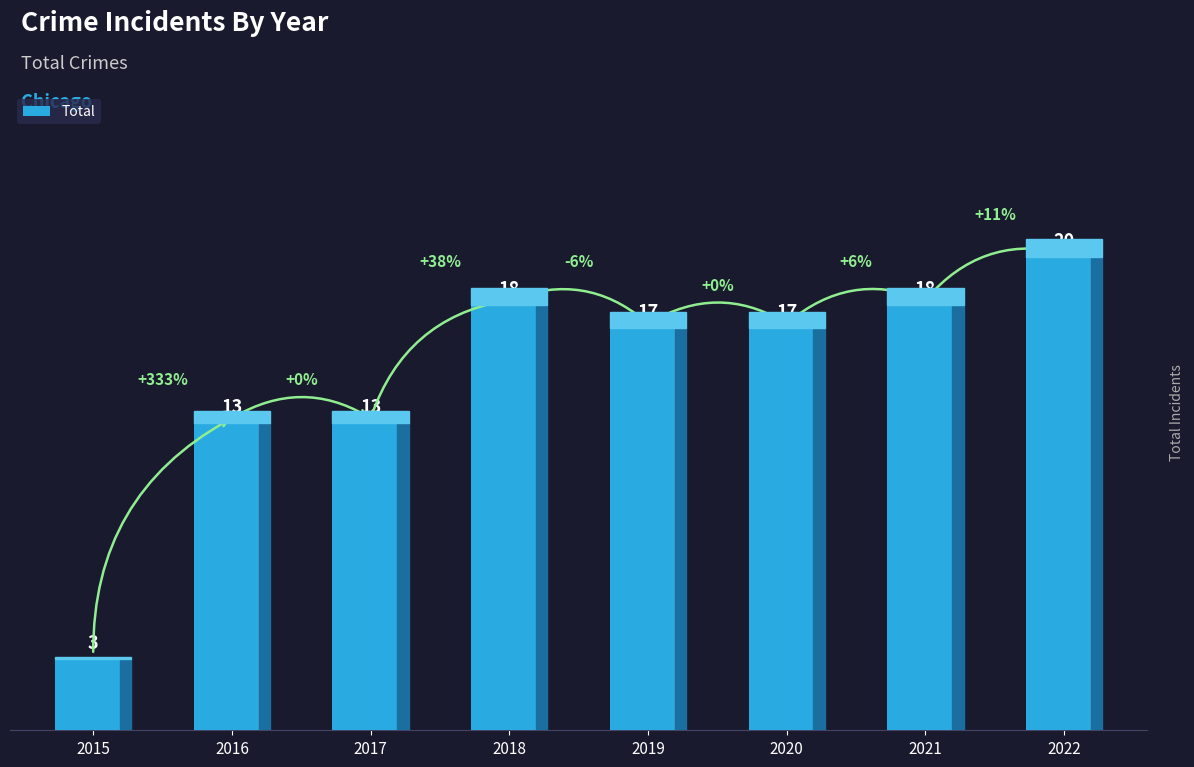

Reading left to right, list all the values displayed in this chart.

3	13	13	18	17	17	18	20